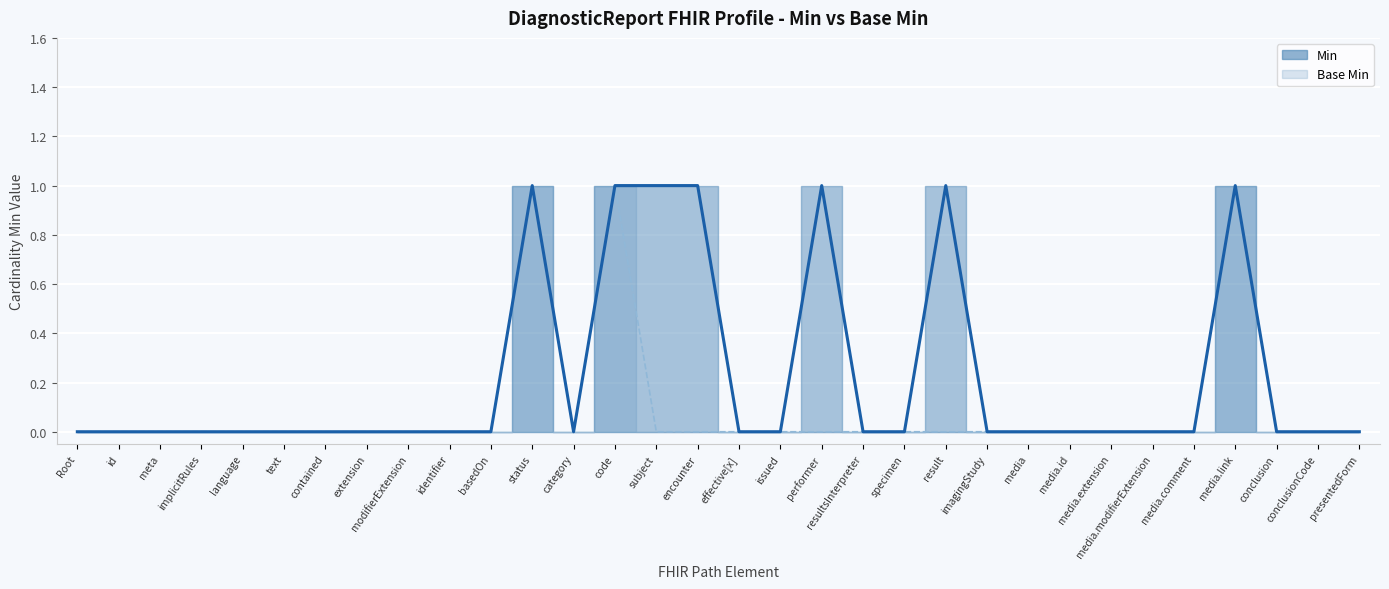

List the series in order of their overall mean, highest first.

Min (line), Base Min (line)